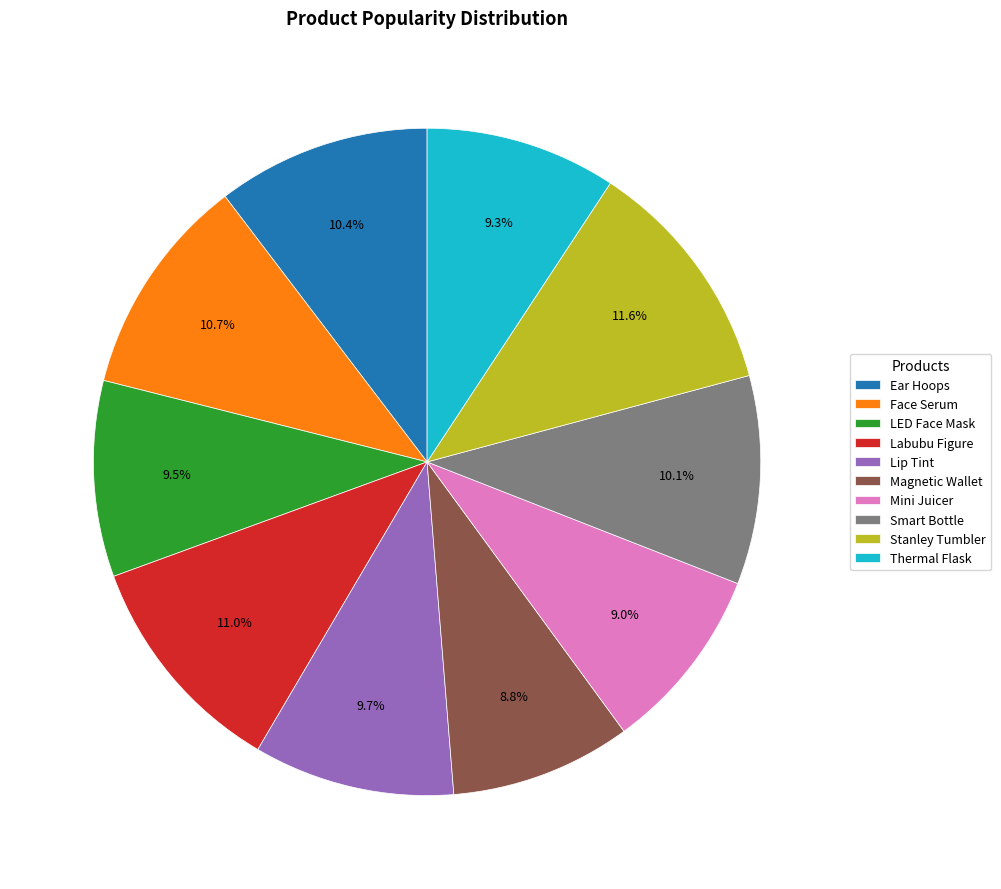

What portion of the pie excludes Labubu Figure?

89.0%